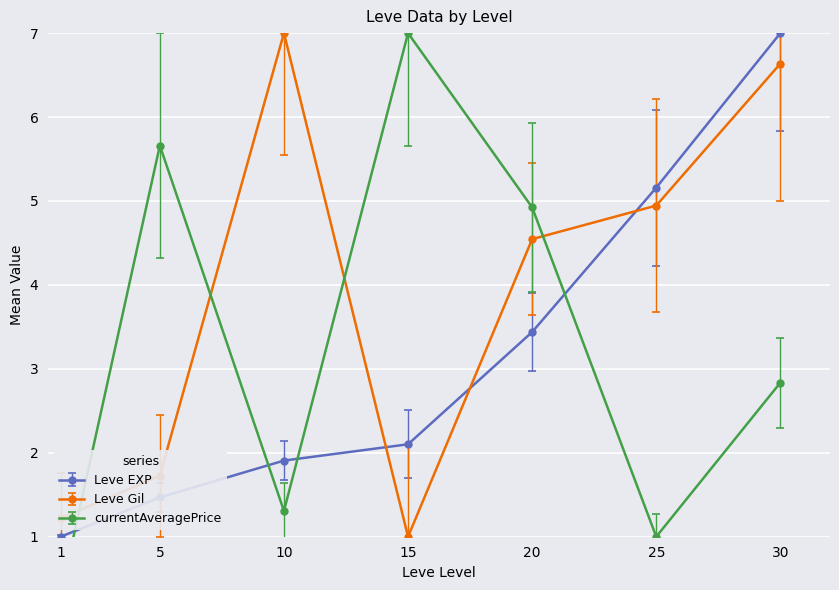

What is the sum of the currentAveragePrice values at 30 and 5?

8.5